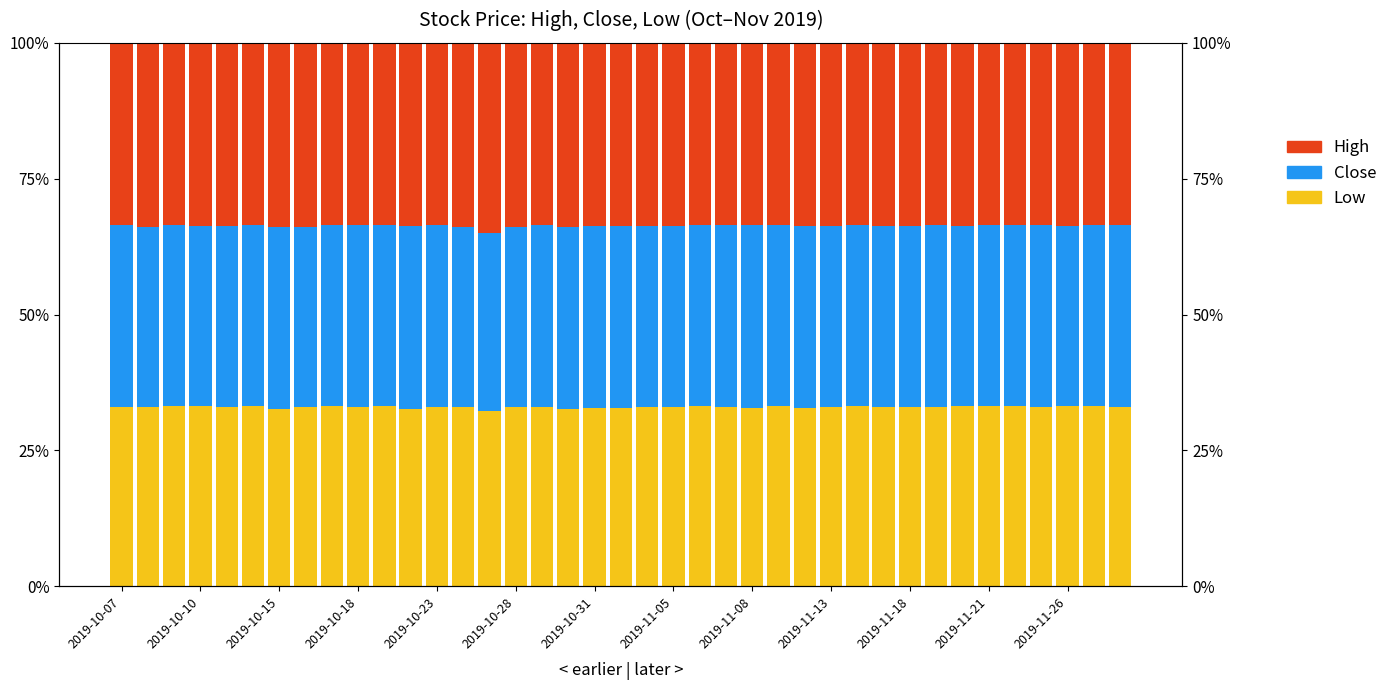

What are all the series names shown in the legend?

Low, Close, High